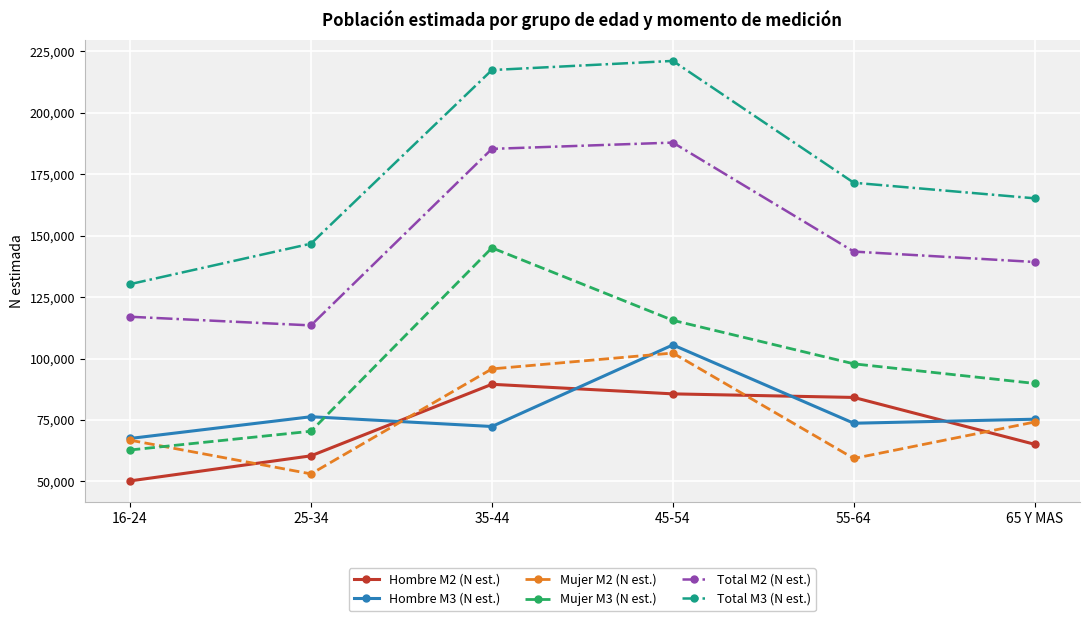

How many data points in Mujer M2 (N est.) are less than 74200?

3